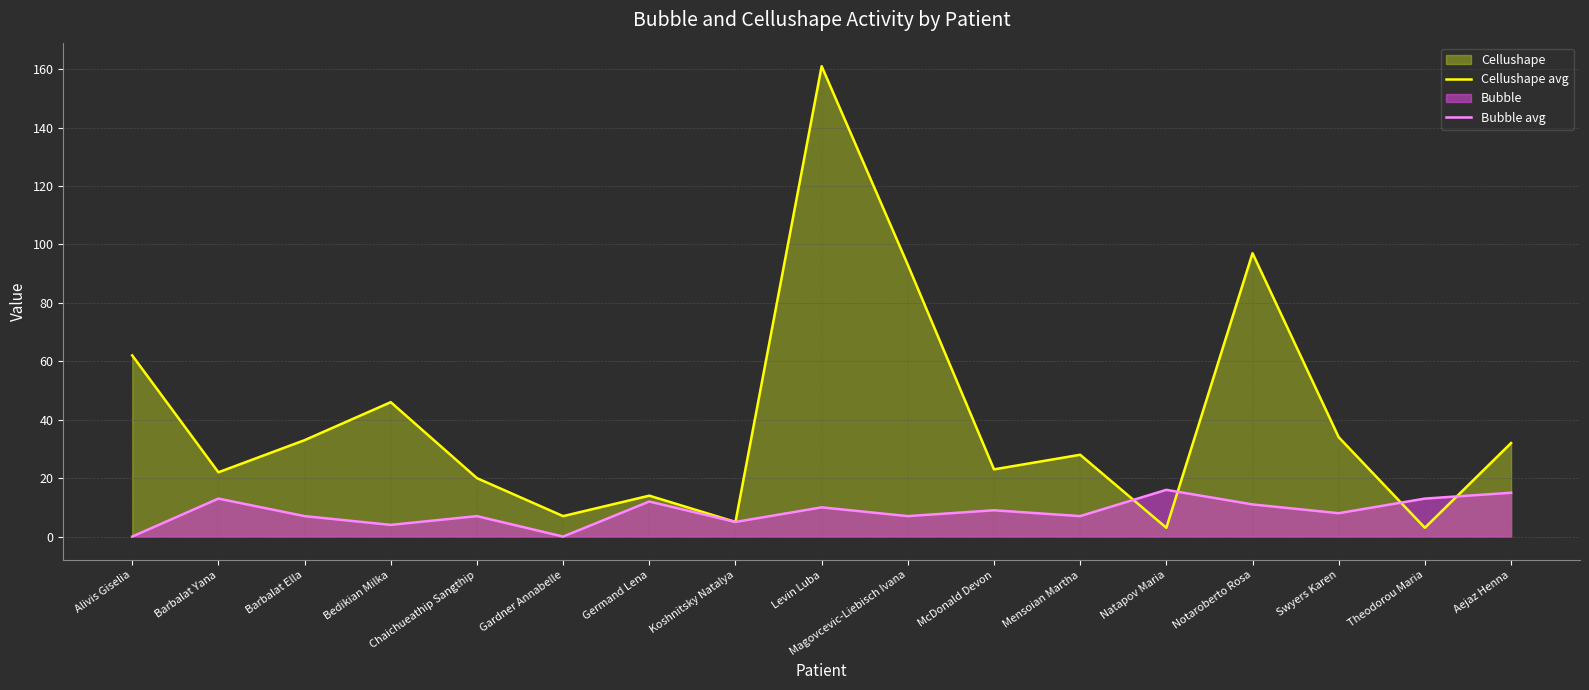

What is the difference between the second highest and second lowest values in the Cellushape avg series?

94